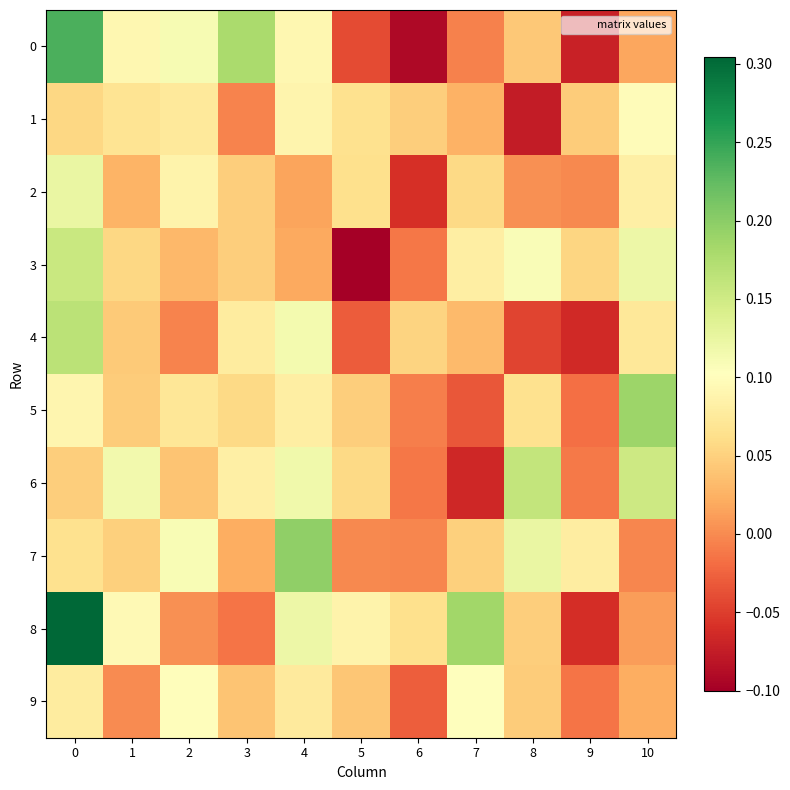

What is the smallest value displayed?

-0.1